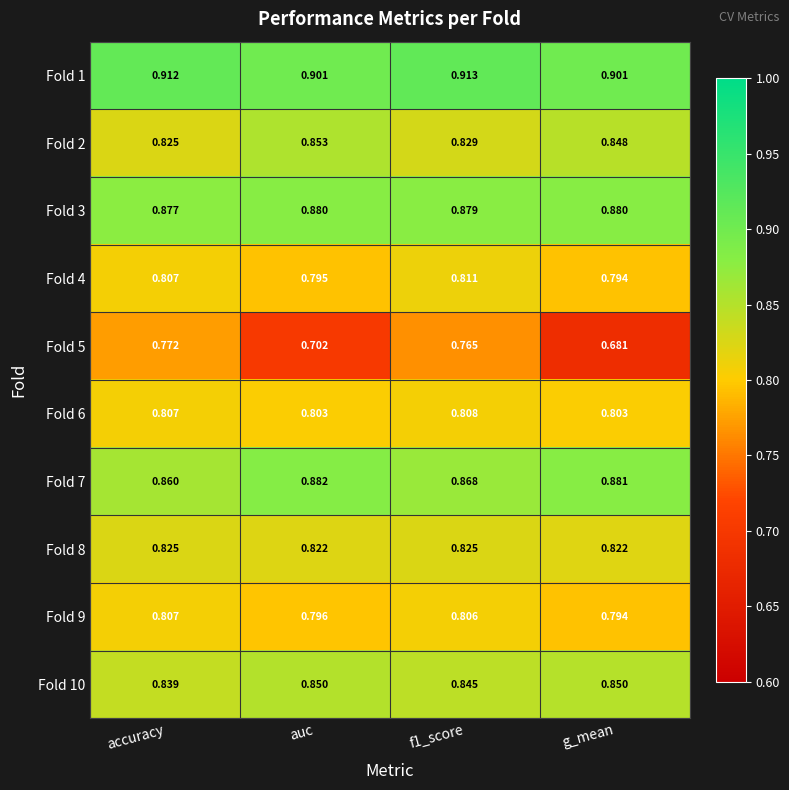

Where is Fold 3 nearest to the value 0?

accuracy